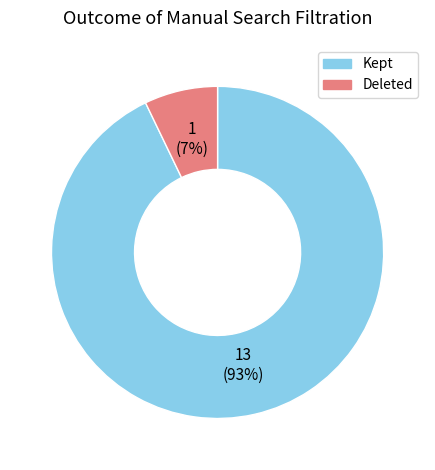

To the nearest percent, what is the difference between the largest and smallest slice percentages?

86%